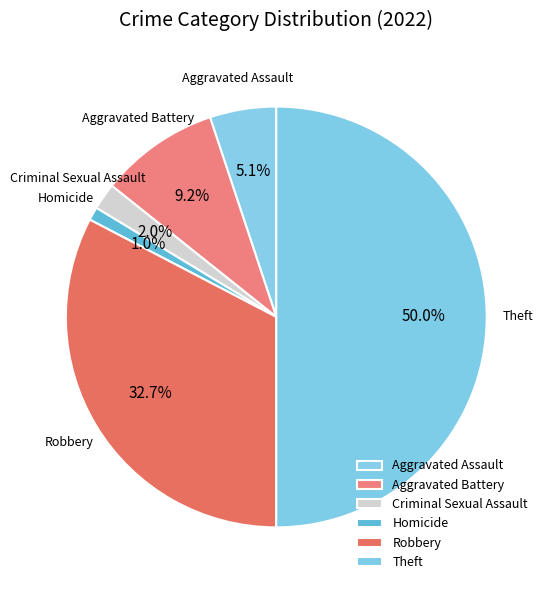

Is there a majority slice in this chart?

No